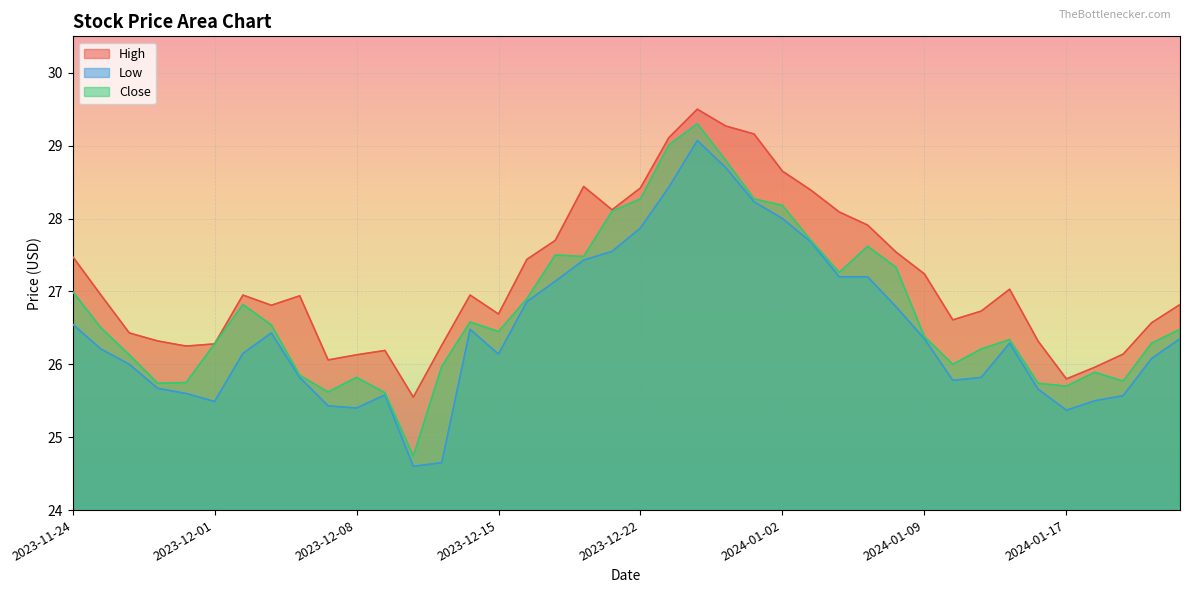

At which label does High reach its peak?

2023-12-27